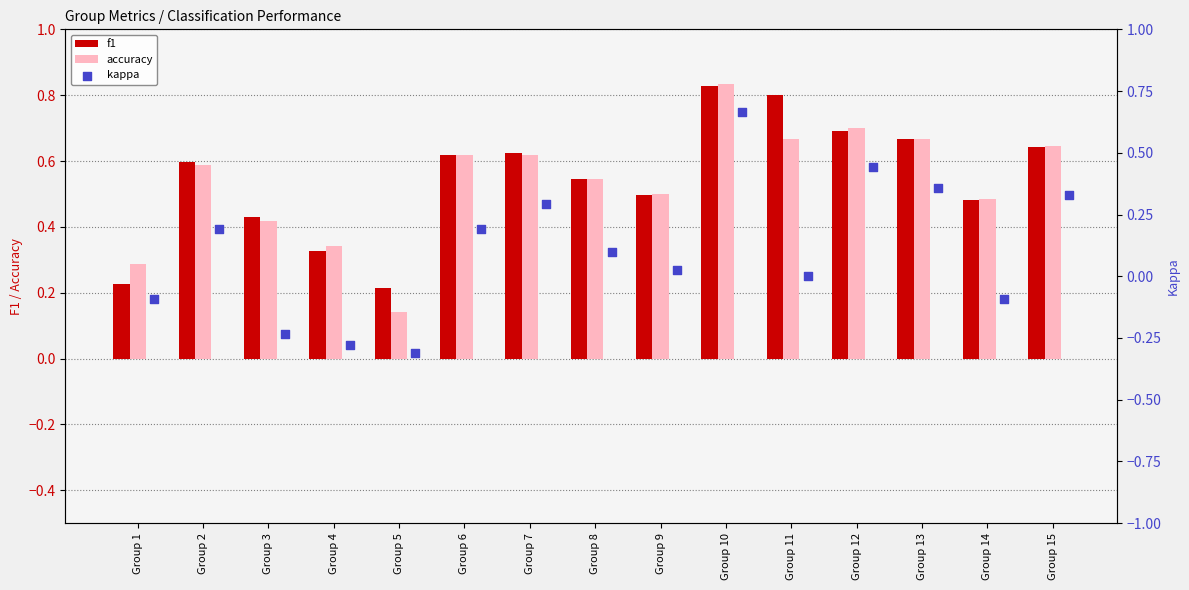

Which series reaches the minimum Y coordinate?

kappa